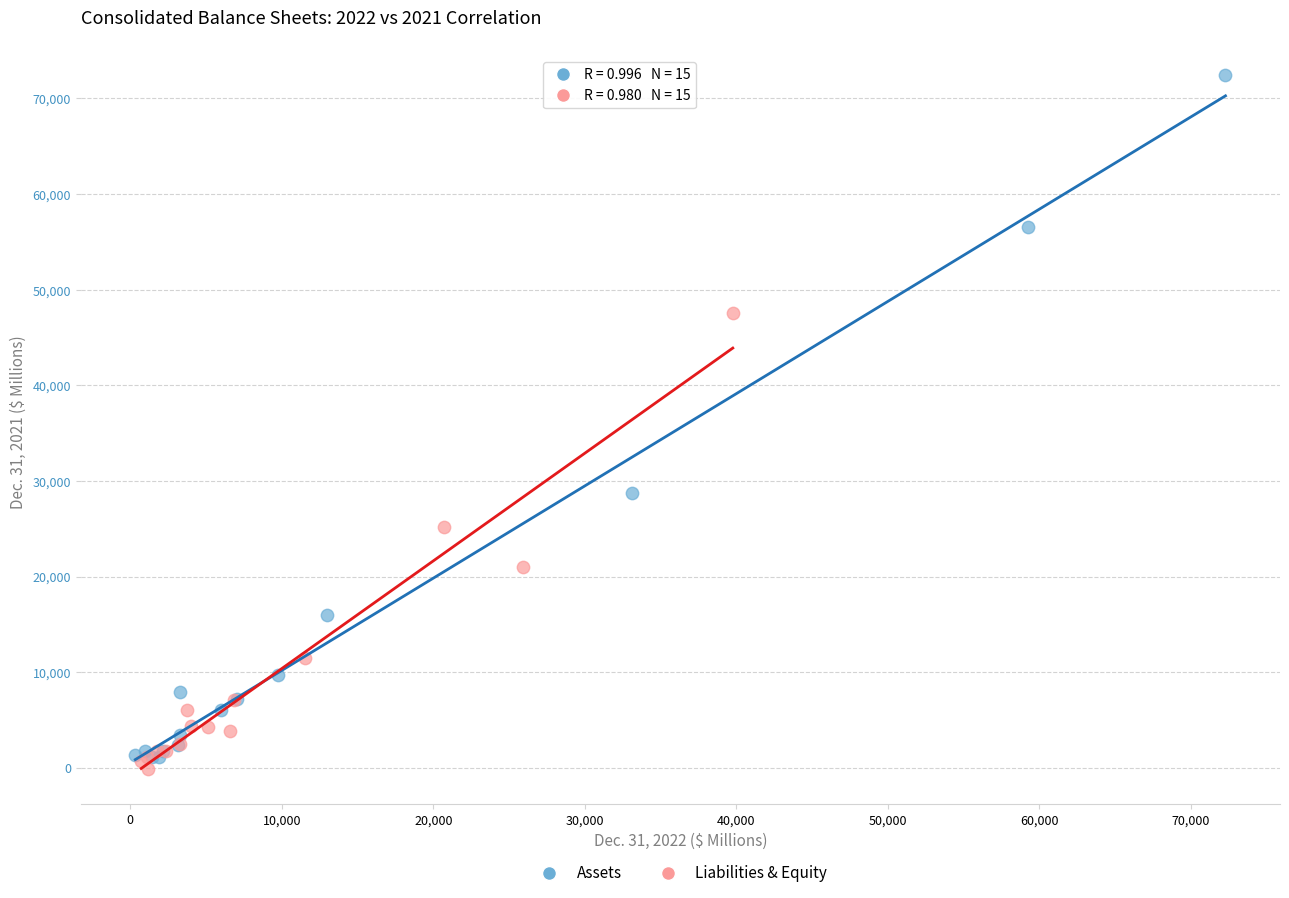

Which series has the largest Y range (max minus min)?

Assets